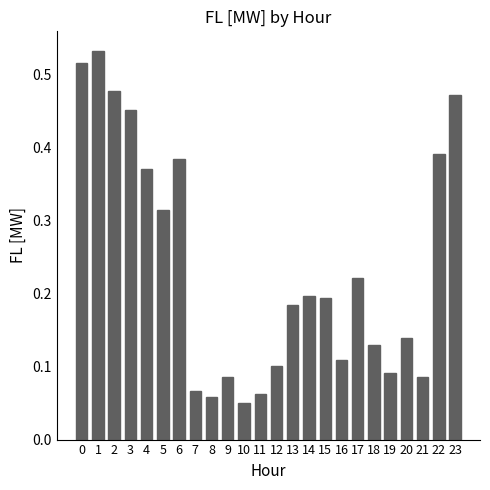

How many values are between 0 and 1?

24